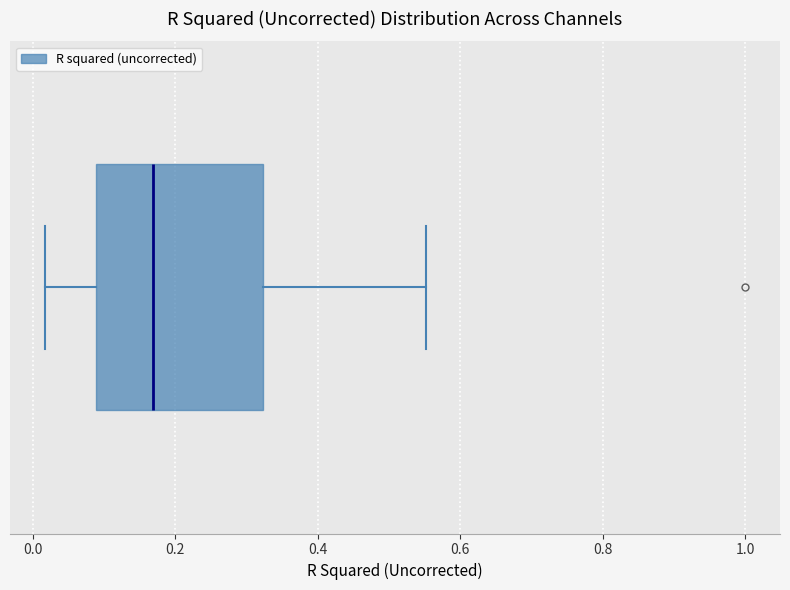

Where does the median line of the box sit on the x-axis? The values are not printed on the chart, so give them approximately, as read against the axis.

0.16